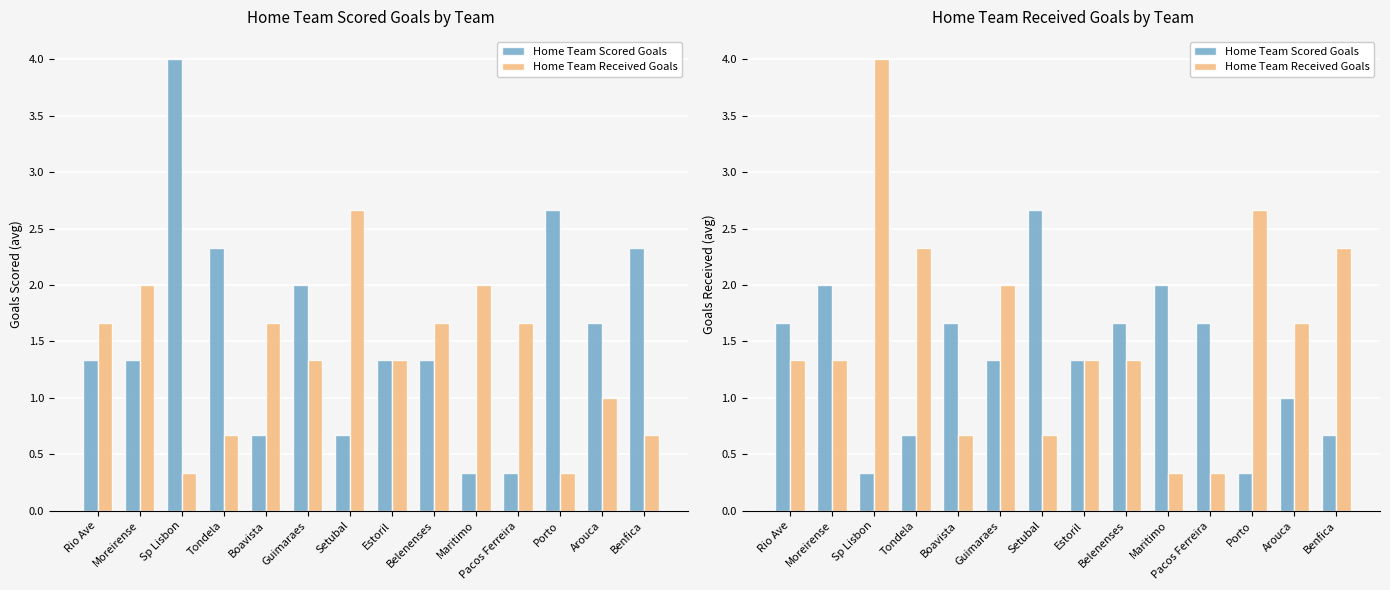

What is the value of the Home Team Scored Goals bar at the 4th from the left?

0.7